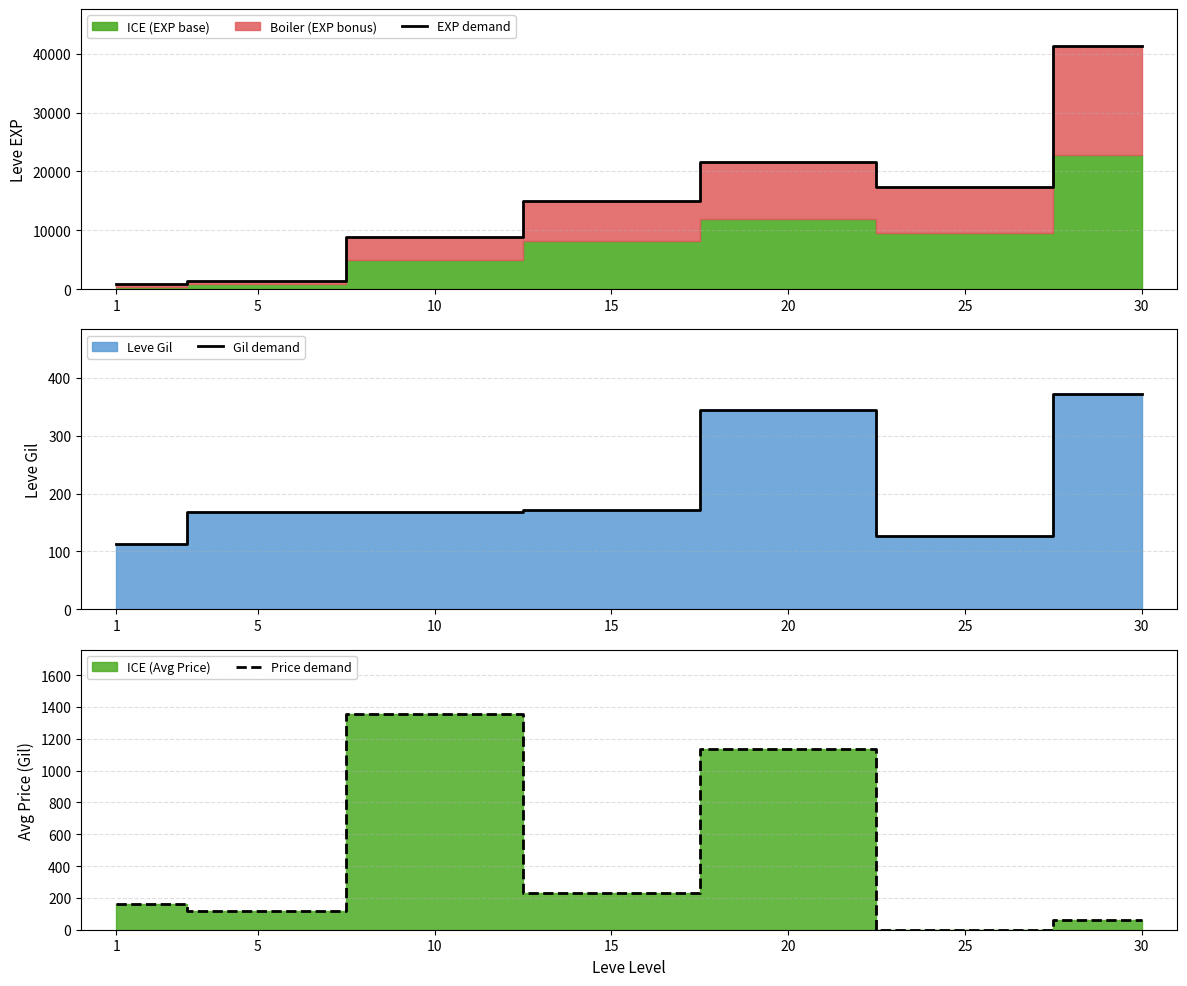

What is the difference between the maximum and minimum values in the Gil demand series?

259